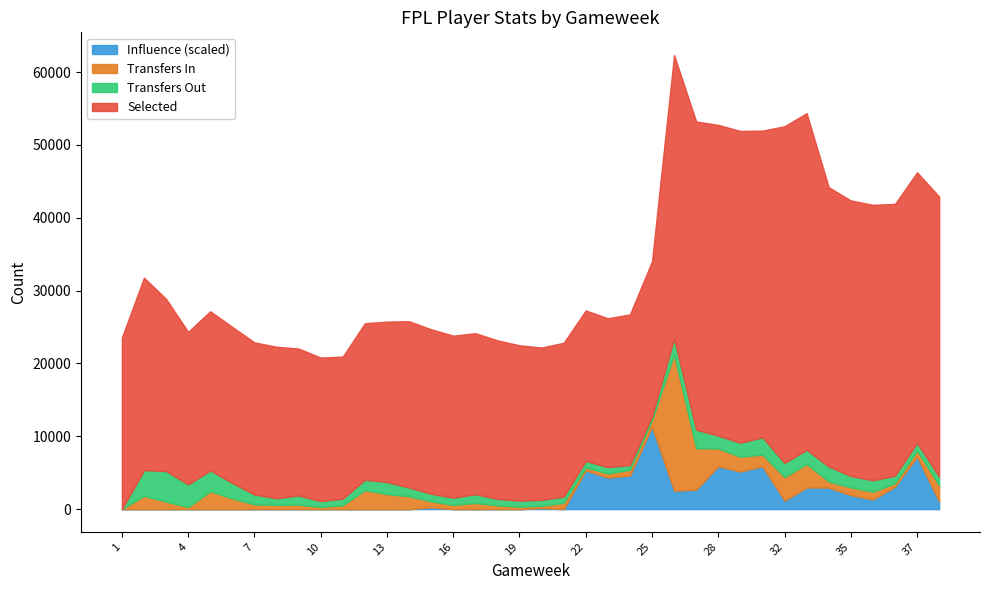

What is the highest value of the Influence (scaled) series?

11320